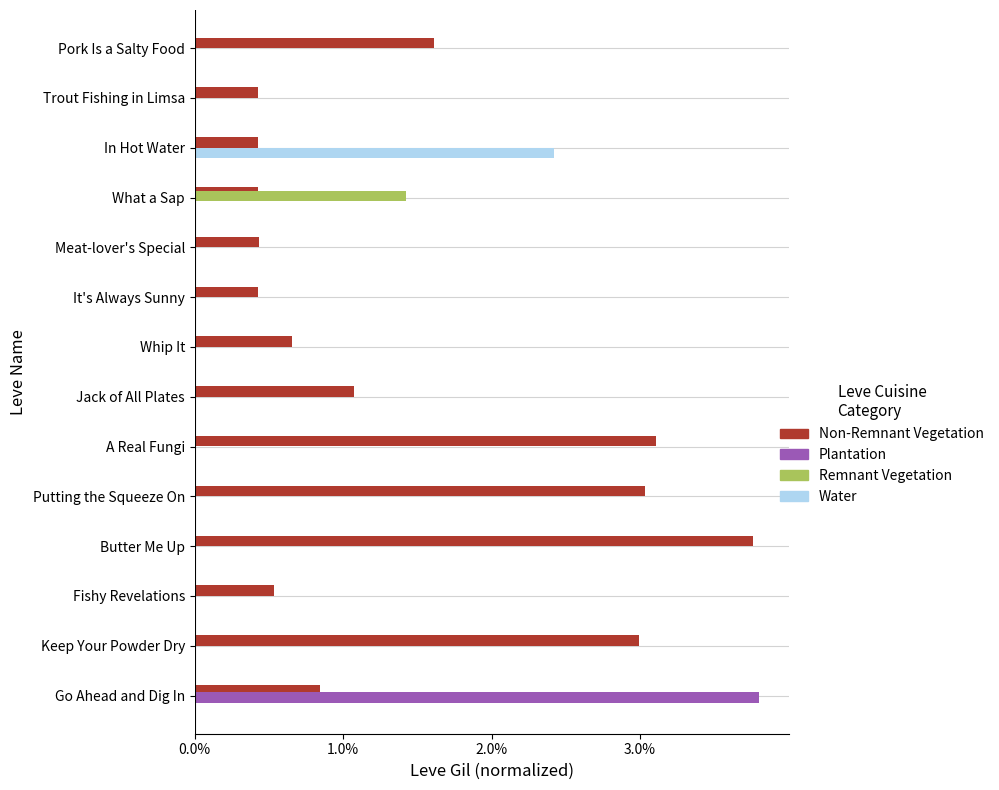

What are all the series names shown in the legend?

Non-Remnant Vegetation, Plantation, Remnant Vegetation, Water